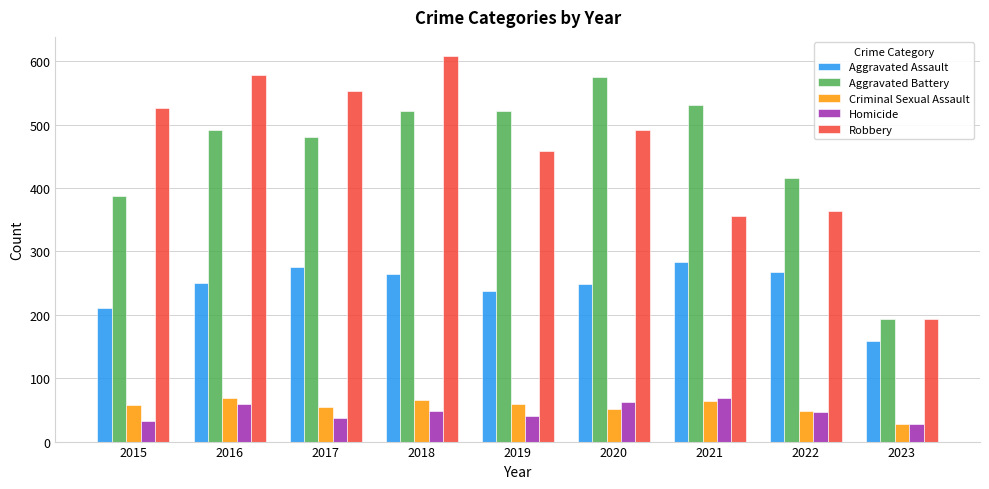

How many bars are there in each group?

5